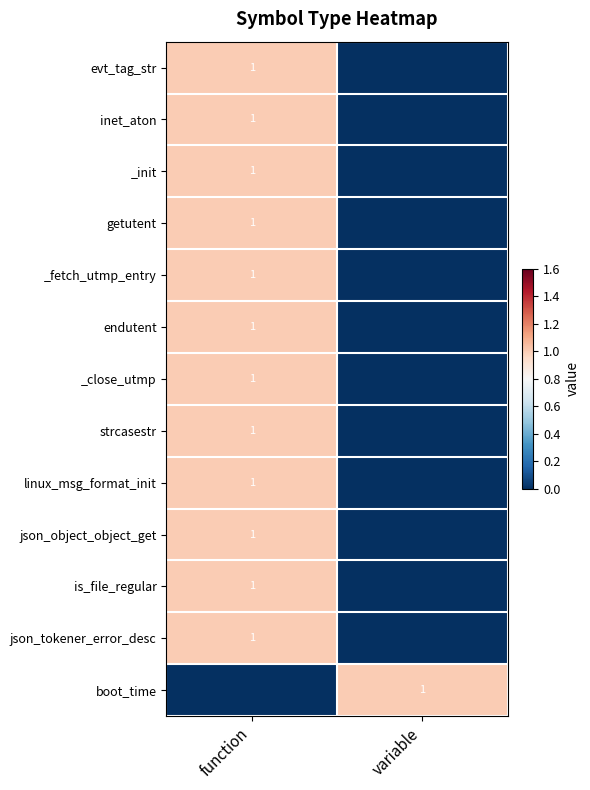

How many distinct data groups are displayed?

13